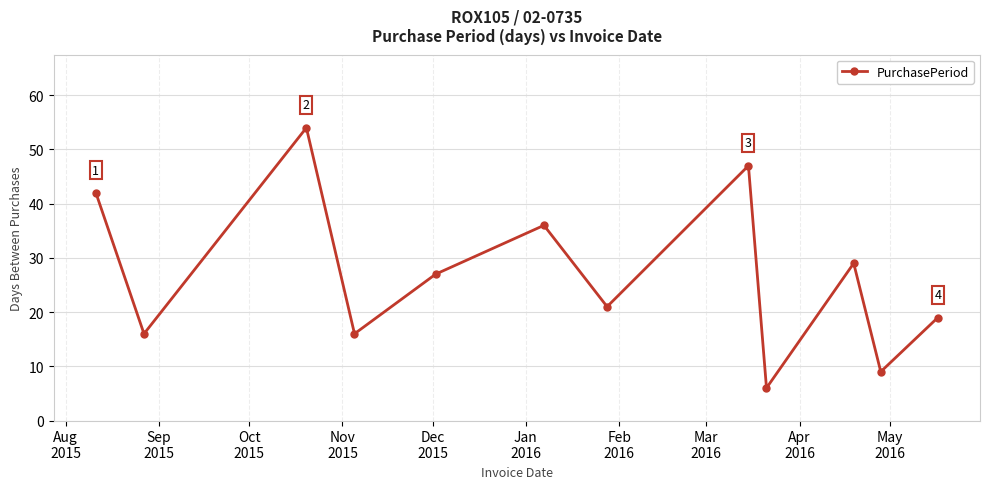

What is the smallest value displayed?

6